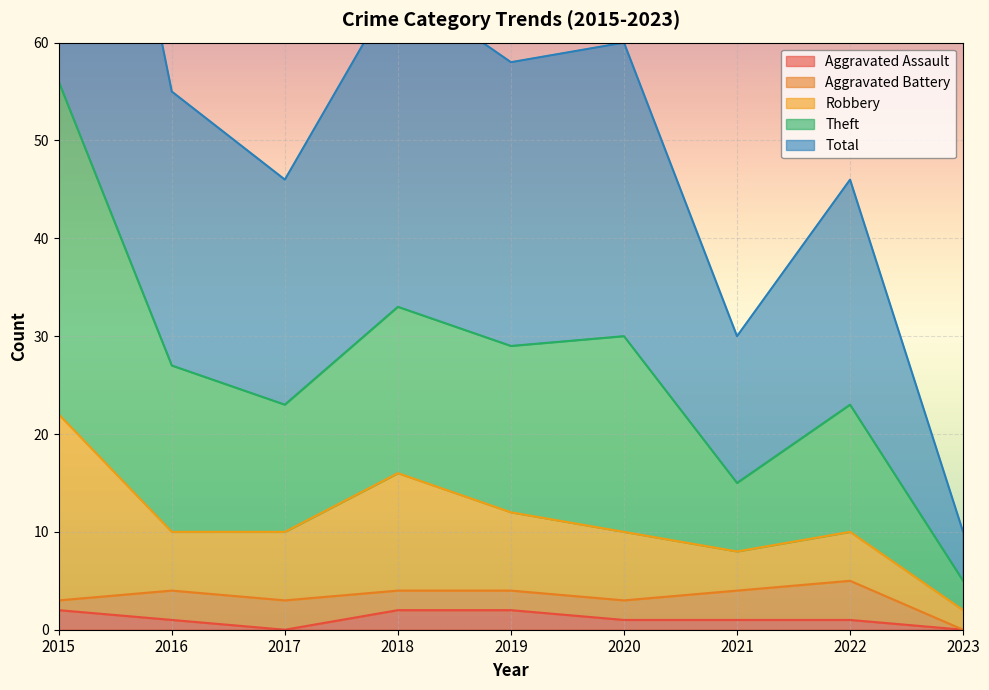

True or false: Aggravated Assault has a value of 0 at 2017.

True